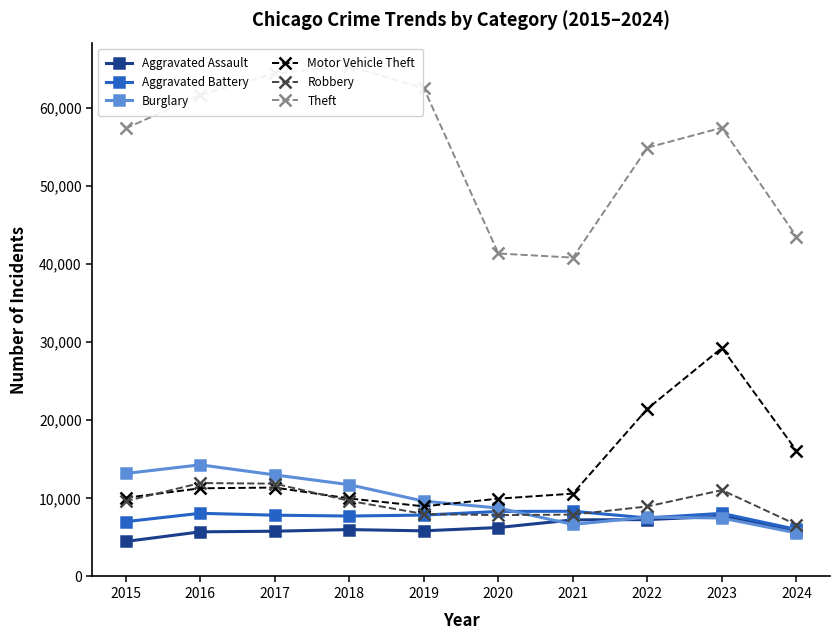

Where is the first local minimum for Motor Vehicle Theft?

2019